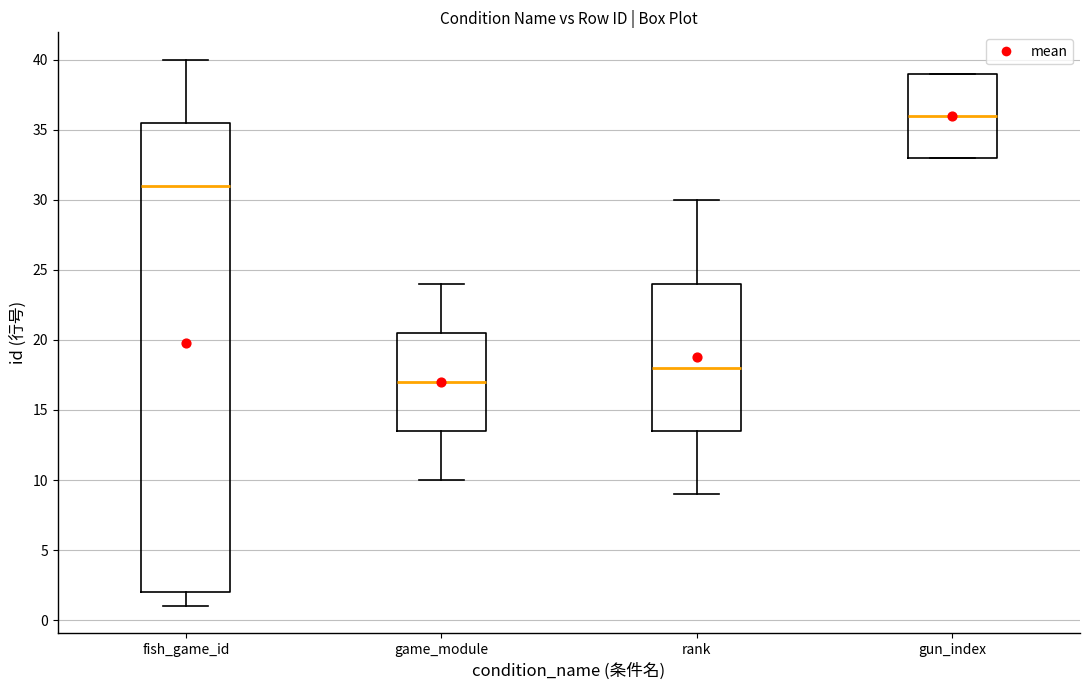

Reading left to right, read every box against the y-axis: the position of its median line, the range the box covers, and the ends of its whiskers. The values are not printed on the chart, so give them approximately, as read against the axis.

fish_game_id: median 31.0, box 2.0 to 35.5, whiskers 1.0 to 40.0
game_module: median 17.0, box 13.5 to 20.5, whiskers 10.0 to 24.0
rank: median 18.0, box 13.5 to 24.0, whiskers 9.0 to 30.0
gun_index: median 36.0, box 33.0 to 39.0, whiskers 33.0 to 39.0